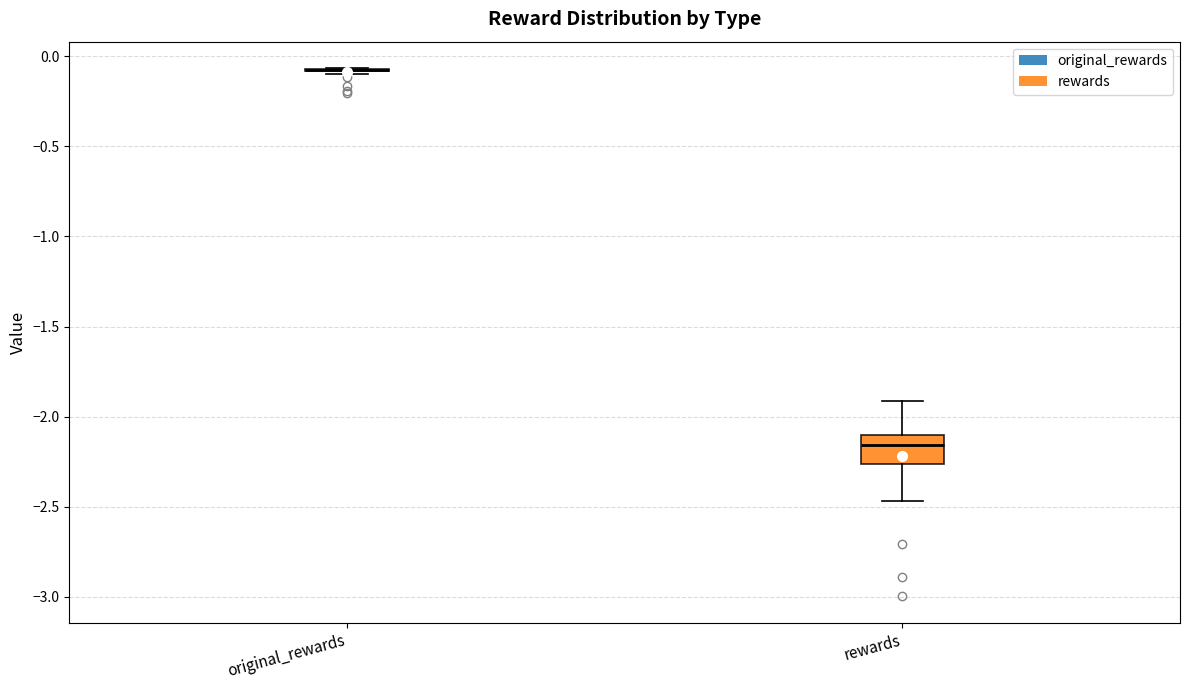

Where is the lower edge of the box for rewards on the y-axis? The values are not printed on the chart, so give them approximately, as read against the axis.

-2.25